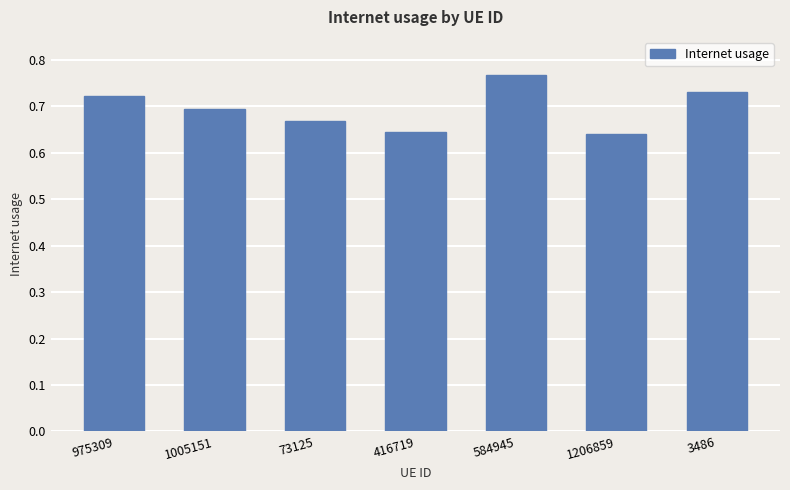

How many values are between 0 and 1?

7